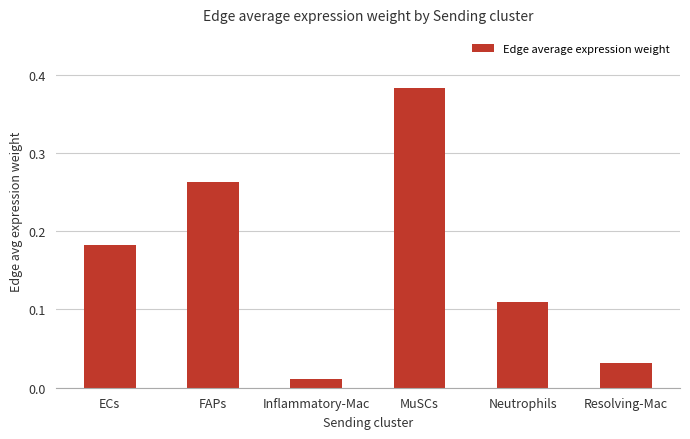

The chart shows a value of 0.6 at MuSCs. True or false?

False